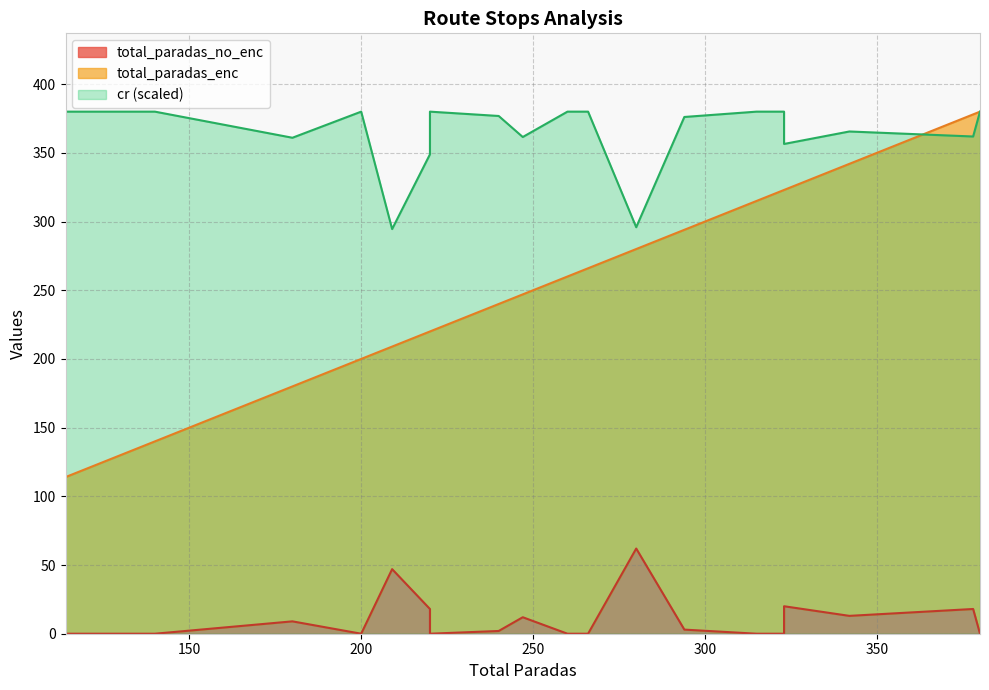

True or false: total_paradas_enc and total_paradas_no_enc cross at least once.

False